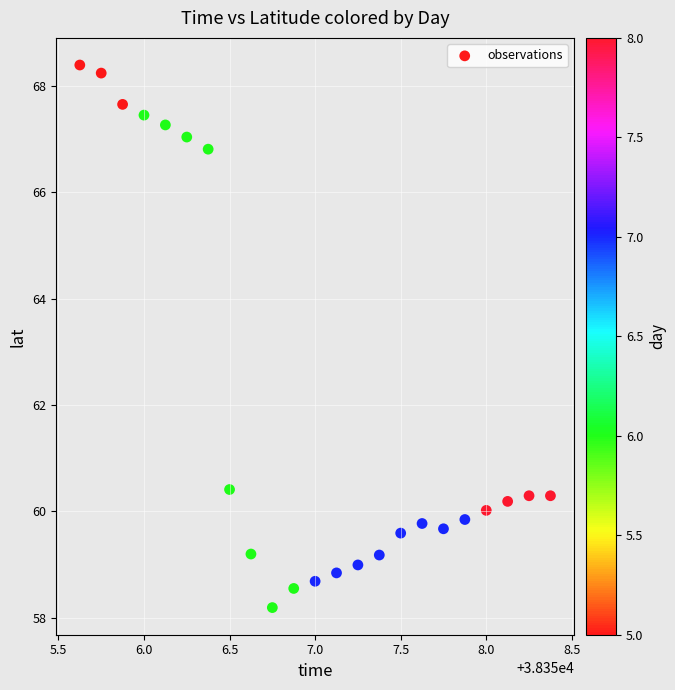

What Y value in the scatter plot is closest to 63?

60.4